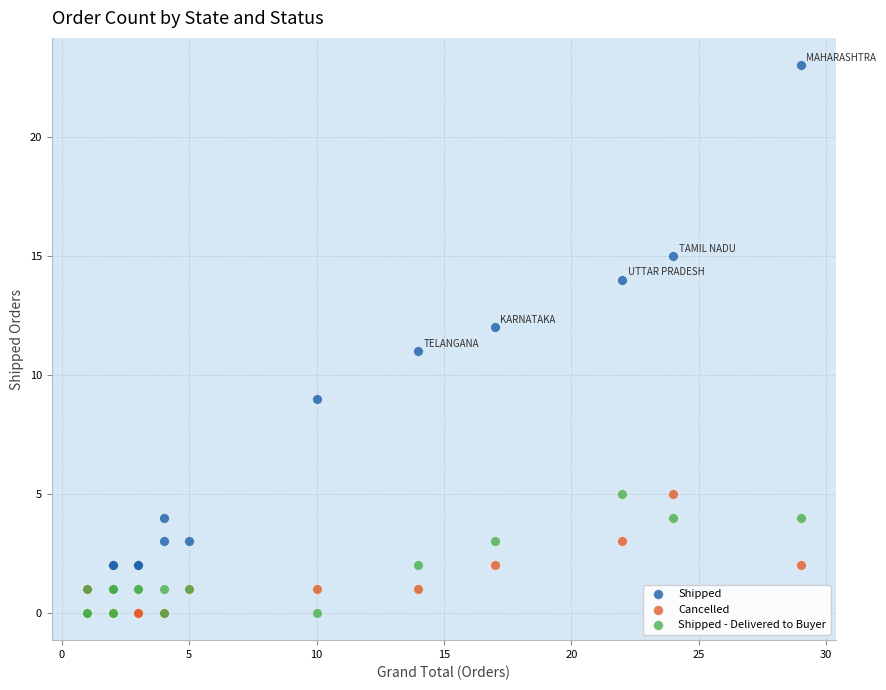

Which series has the largest Y range (max minus min)?

Shipped